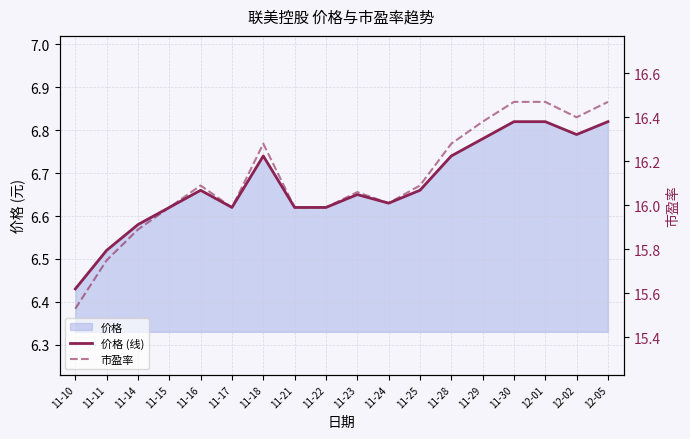

What position from the right is 11-17?

13